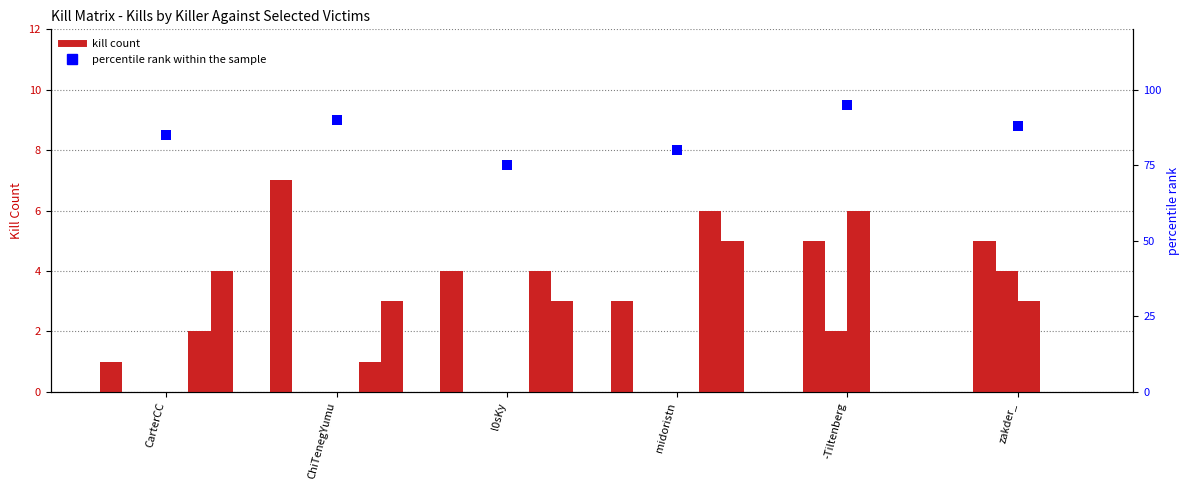

What is the total value across all series at midoristn?

14